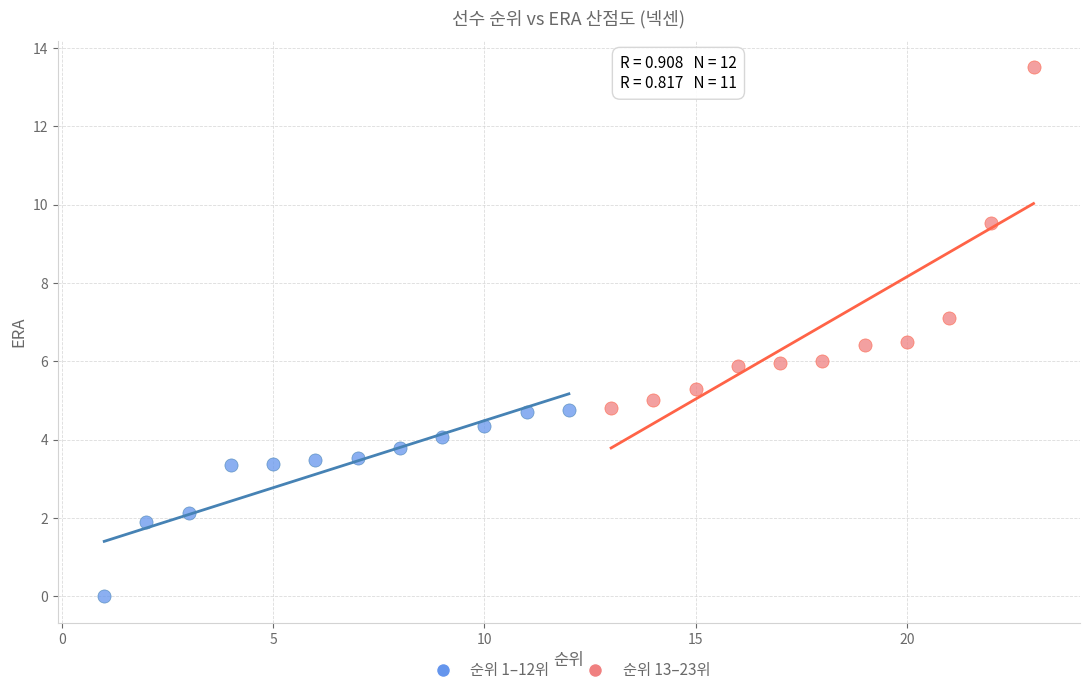

Which series contains the lowest Y value?

순위 1–12위